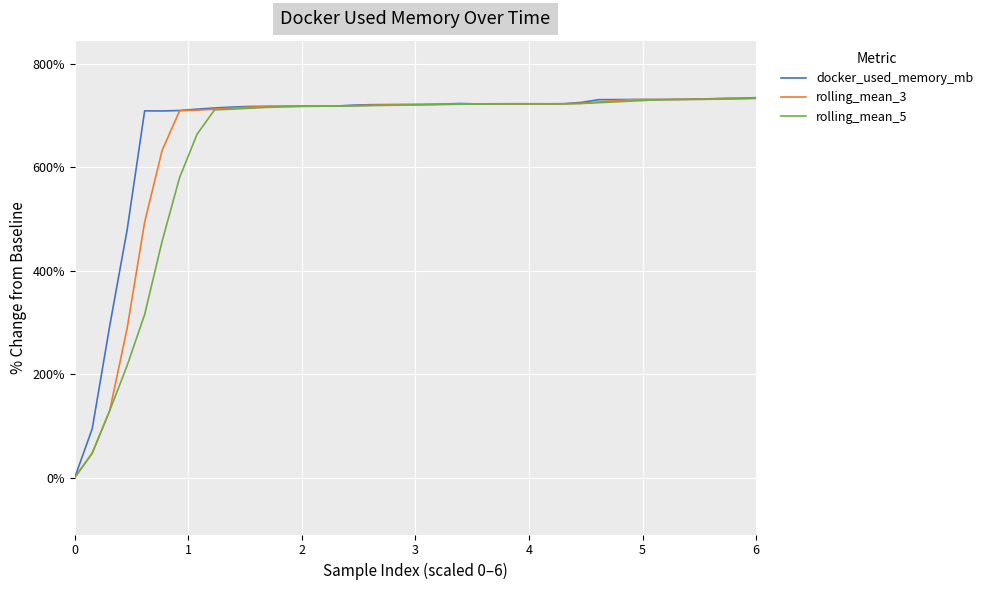

Which series has the largest range (max minus min)?

docker_used_memory_mb